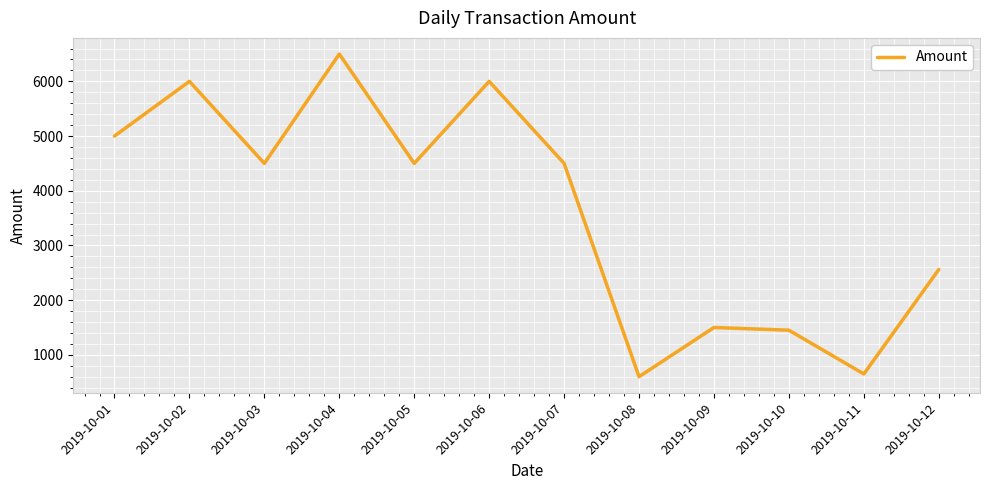

The value at 2019-10-03 is 6326. True or false?

False